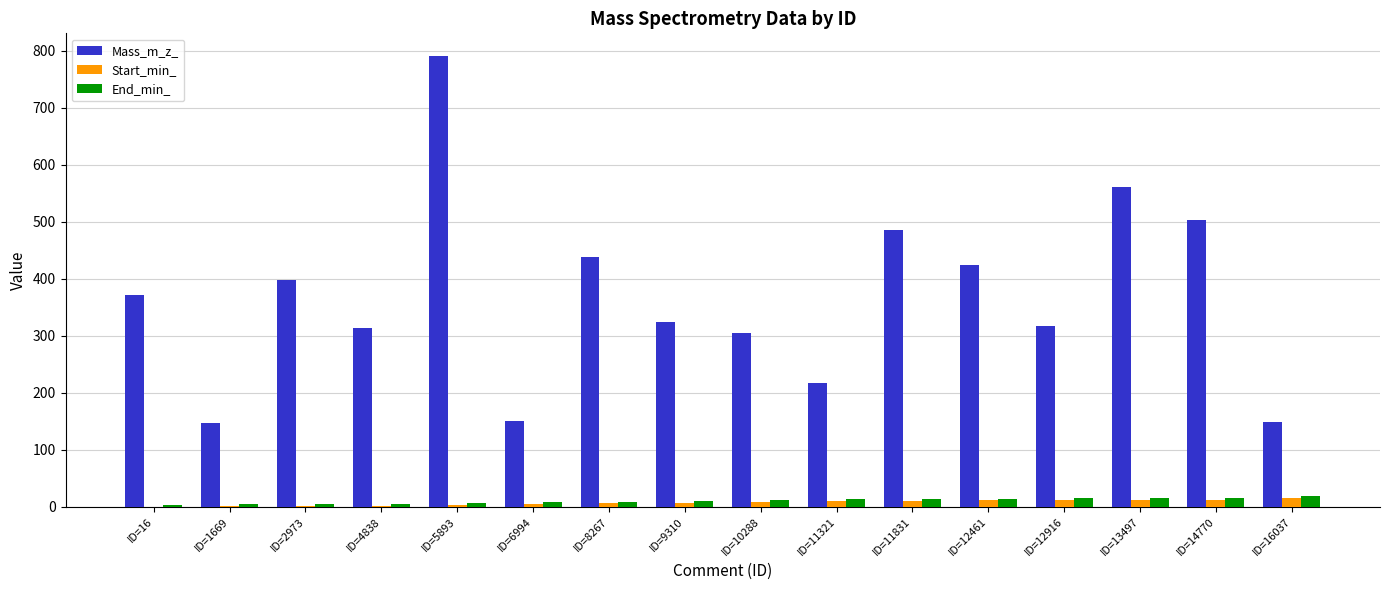

What is the sum of all Start_min_ values?

115.9